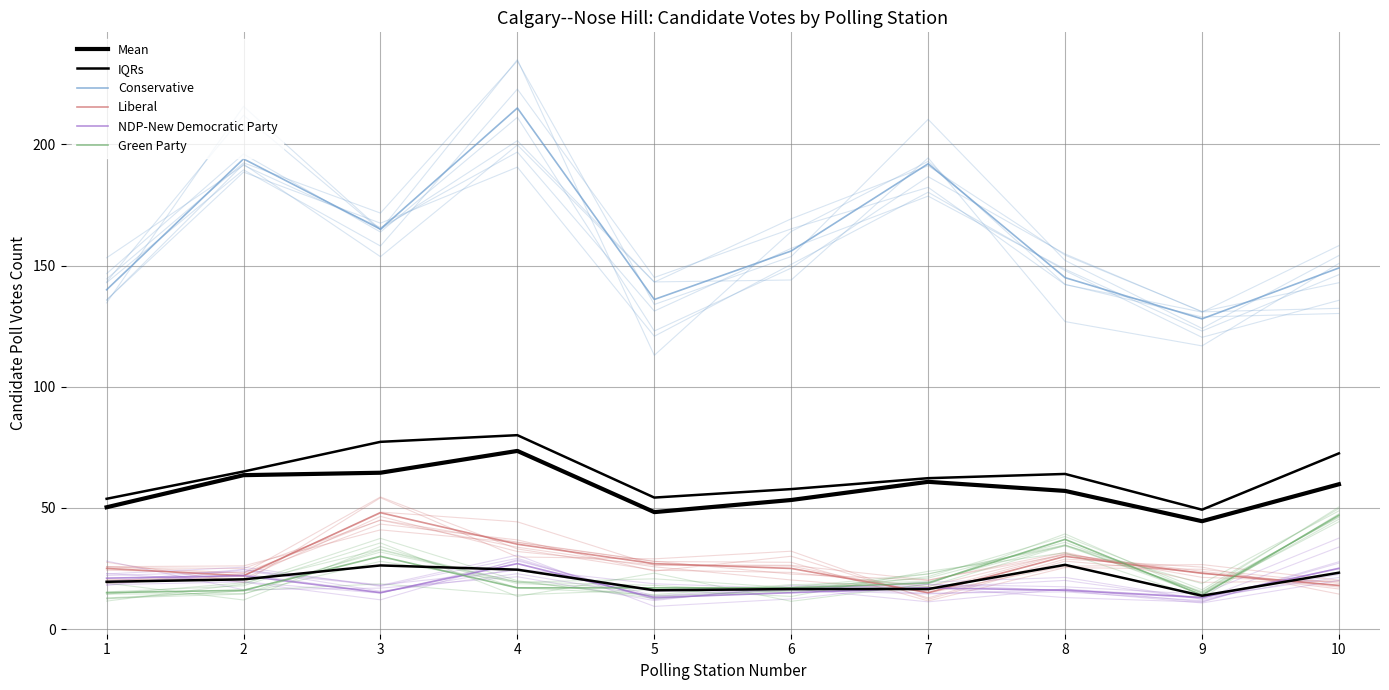

Reading right to left, what are all the values shown in this chart?

Mean: 10=59.8	9=44.5	8=57.0	7=60.8	6=53.2	5=48.2	4=73.5	3=64.5	2=63.5	1=50.2
IQRs: 10=72.5	9=49.2	8=64.0	7=62.2	6=57.8	5=54.2	4=80.0	3=77.2	2=65.0	1=53.8
Conservative: 10=149.0	9=128.0	8=145.0	7=192.0	6=156.0	5=136.0	4=215.0	3=165.0	2=194.0	1=140.0
Liberal: 10=18.0	9=23.0	8=30.0	7=15.0	6=25.0	5=27.0	4=35.0	3=48.0	2=22.0	1=25.0
NDP-New Democratic Party: 10=25.0	9=13.0	8=16.0	7=17.0	6=15.0	5=13.0	4=27.0	3=15.0	2=22.0	1=21.0
Green Party: 10=47.0	9=14.0	8=37.0	7=19.0	6=17.0	5=17.0	4=17.0	3=30.0	2=16.0	1=15.0